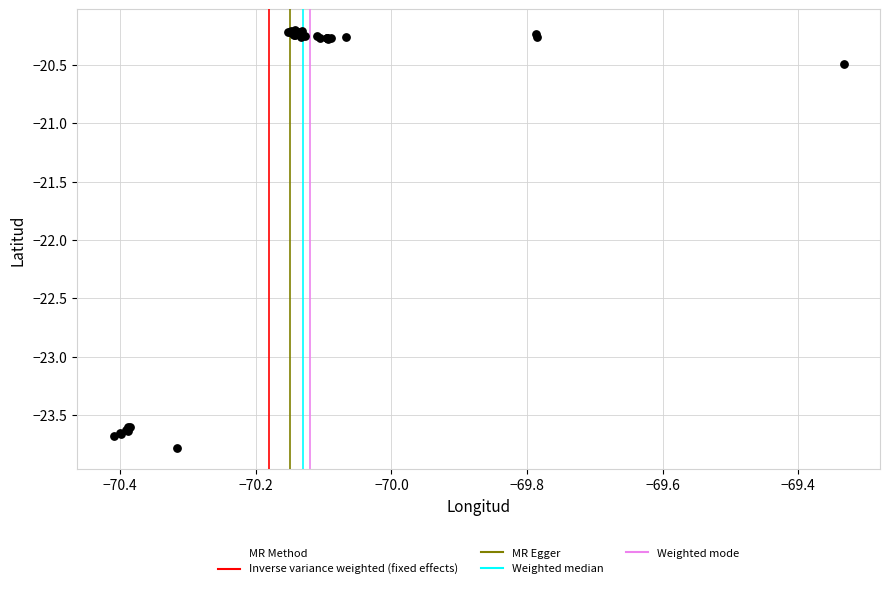

What Y value in the scatter plot is closest to -21?

-20.5